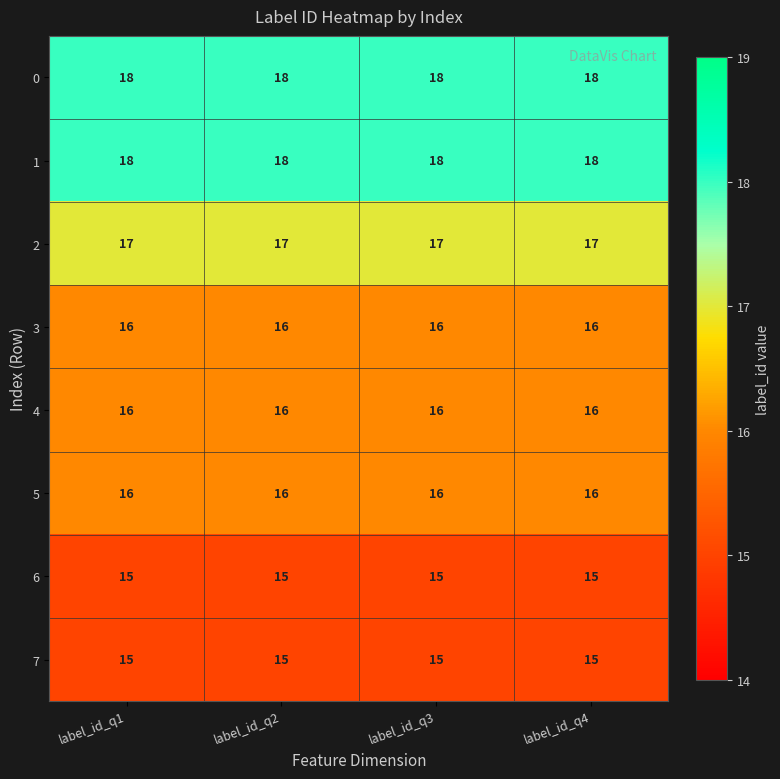

What value does the 6 series have at label_id_q1?

15